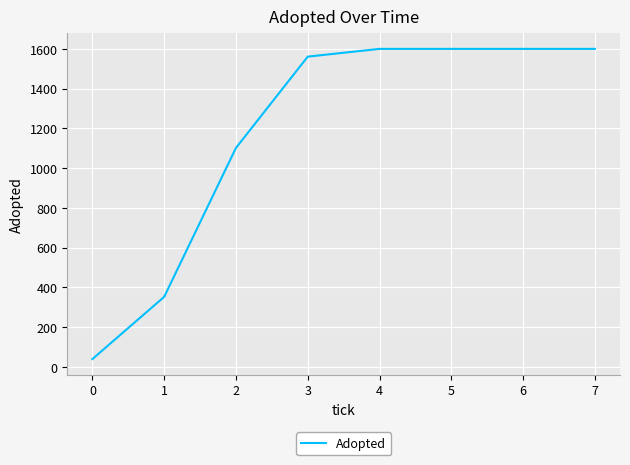

What is the sum of the values at 4 and 3?

3161